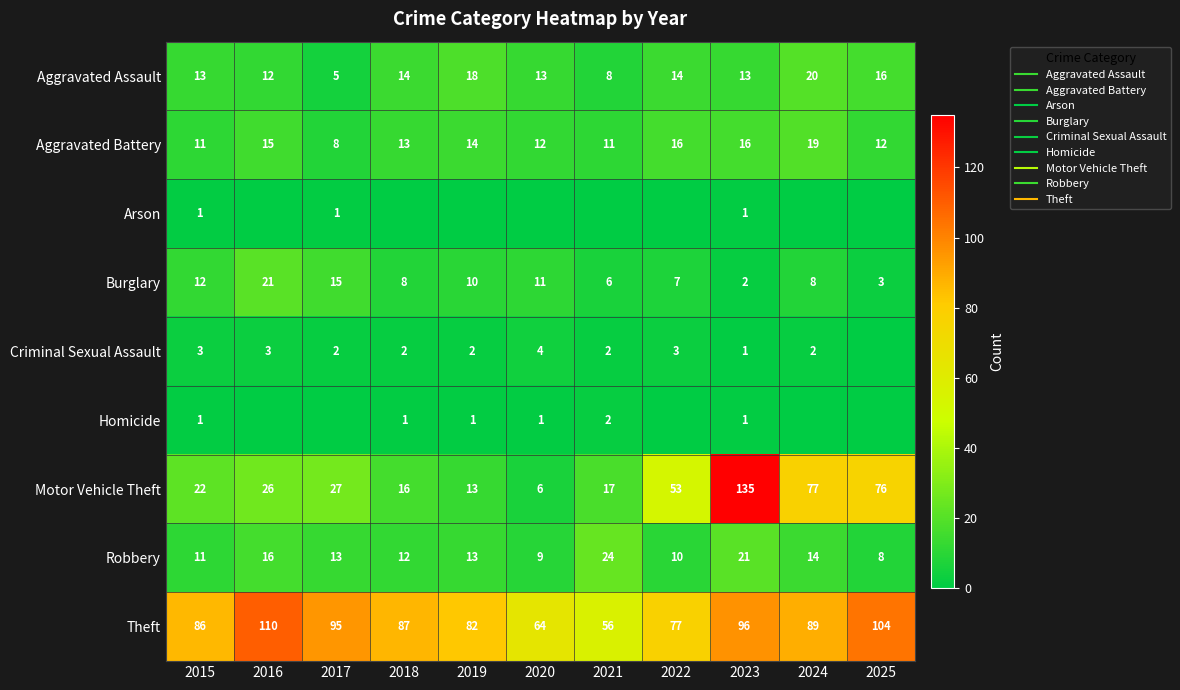

How many series are shown in this chart?

9